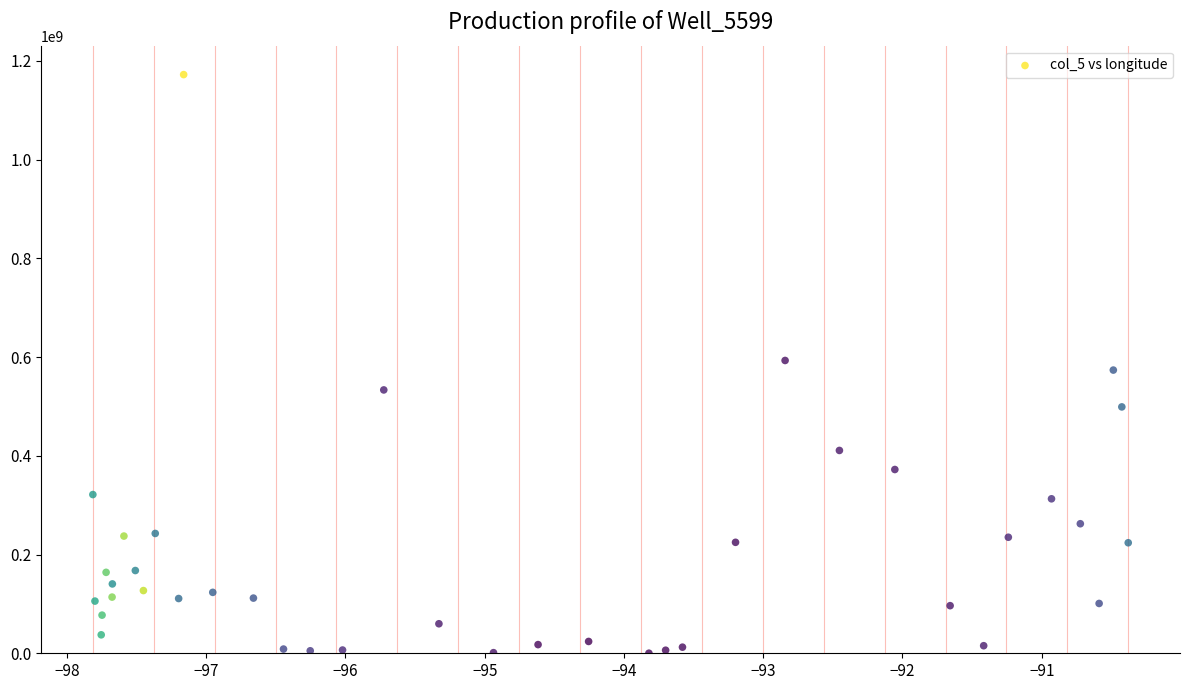

What is the range of Y values (max minus min)?

1172013182.4